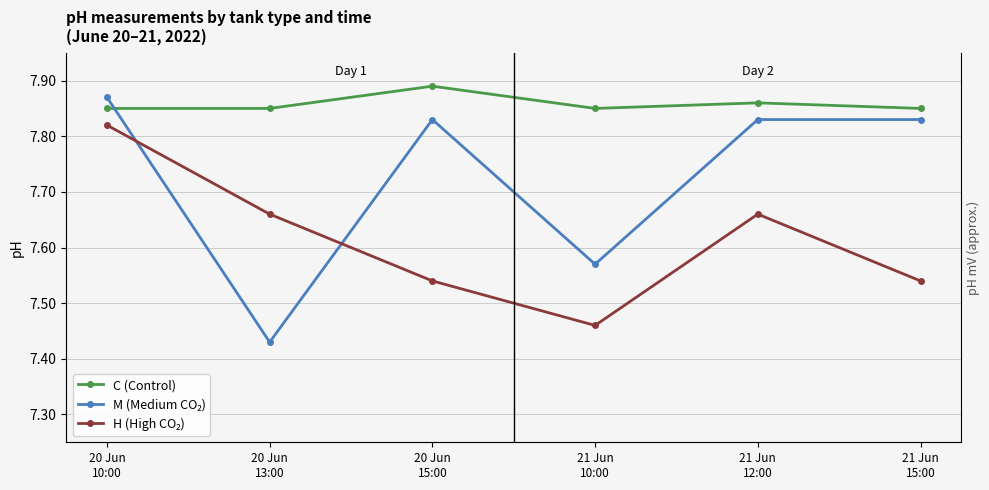

How many interior local peaks does the C (Control) series have?

2